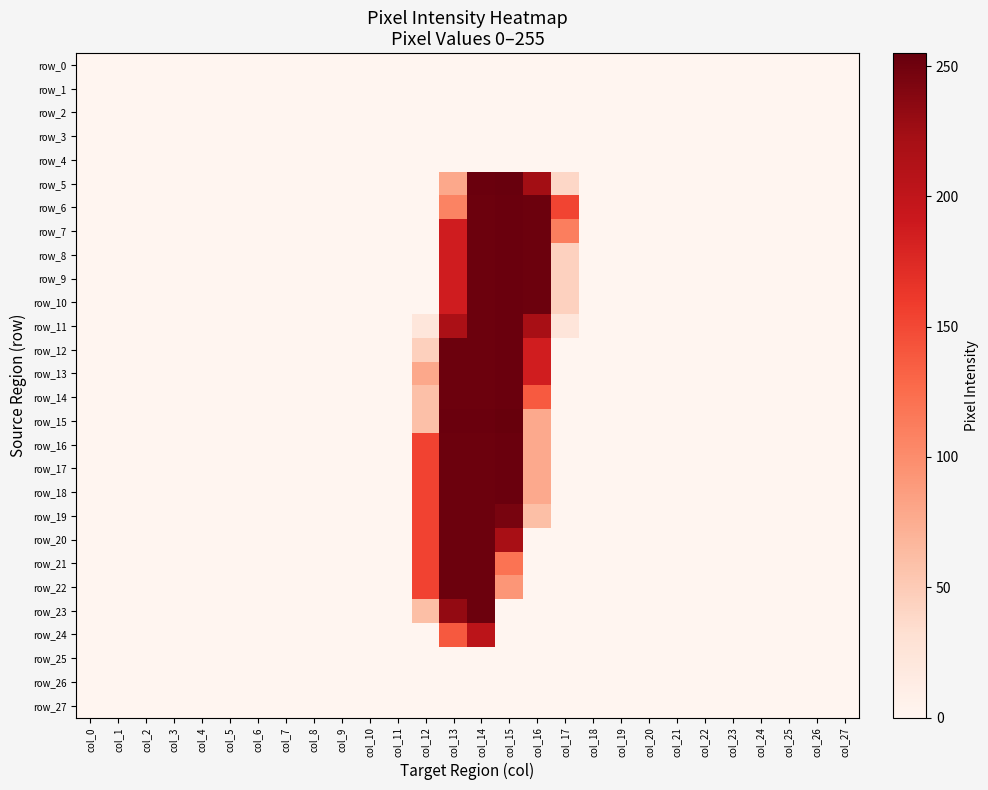

Reading left to right, list all the values displayed in this chart.

row_0: 0	0	0	0	0	0	0	0	0	0	0	0	0	0	0	0	0	0	0	0	0	0	0	0	0	0	0	0
row_1: 0	0	0	0	0	0	0	0	0	0	0	0	0	0	0	0	0	0	0	0	0	0	0	0	0	0	0	0
row_2: 0	0	0	0	0	0	0	0	0	0	0	0	0	0	0	0	0	0	0	0	0	0	0	0	0	0	0	0
row_3: 0	0	0	0	0	0	0	0	0	0	0	0	0	0	0	0	0	0	0	0	0	0	0	0	0	0	0	0
row_4: 0	0	0	0	0	0	0	0	0	0	0	0	0	0	0	0	0	0	0	0	0	0	0	0	0	0	0	0
row_5: 0	0	0	0	0	0	0	0	0	0	0	0	0	78	253	254	224	39	0	0	0	0	0	0	0	0	0	0
row_6: 0	0	0	0	0	0	0	0	0	0	0	0	0	107	252	253	252	153	0	0	0	0	0	0	0	0	0	0
row_7: 0	0	0	0	0	0	0	0	0	0	0	0	0	187	252	253	252	111	0	0	0	0	0	0	0	0	0	0
row_8: 0	0	0	0	0	0	0	0	0	0	0	0	0	187	252	253	252	44	0	0	0	0	0	0	0	0	0	0
row_9: 0	0	0	0	0	0	0	0	0	0	0	0	0	187	252	253	252	44	0	0	0	0	0	0	0	0	0	0
row_10: 0	0	0	0	0	0	0	0	0	0	0	0	0	187	252	253	252	44	0	0	0	0	0	0	0	0	0	0
row_11: 0	0	0	0	0	0	0	0	0	0	0	0	22	218	252	253	220	23	0	0	0	0	0	0	0	0	0	0
row_12: 0	0	0	0	0	0	0	0	0	0	0	0	45	252	252	253	186	0	0	0	0	0	0	0	0	0	0	0
row_13: 0	0	0	0	0	0	0	0	0	0	0	0	78	252	252	253	186	0	0	0	0	0	0	0	0	0	0	0
row_14: 0	0	0	0	0	0	0	0	0	0	0	0	59	252	252	253	138	0	0	0	0	0	0	0	0	0	0	0
row_15: 0	0	0	0	0	0	0	0	0	0	0	0	59	253	253	255	77	0	0	0	0	0	0	0	0	0	0	0
row_16: 0	0	0	0	0	0	0	0	0	0	0	0	154	252	252	253	77	0	0	0	0	0	0	0	0	0	0	0
row_17: 0	0	0	0	0	0	0	0	0	0	0	0	154	252	252	253	77	0	0	0	0	0	0	0	0	0	0	0
row_18: 0	0	0	0	0	0	0	0	0	0	0	0	154	252	252	253	77	0	0	0	0	0	0	0	0	0	0	0
row_19: 0	0	0	0	0	0	0	0	0	0	0	0	154	252	252	246	60	0	0	0	0	0	0	0	0	0	0	0
row_20: 0	0	0	0	0	0	0	0	0	0	0	0	154	252	252	220	0	0	0	0	0	0	0	0	0	0	0	0
row_21: 0	0	0	0	0	0	0	0	0	0	0	0	154	252	252	120	0	0	0	0	0	0	0	0	0	0	0	0
row_22: 0	0	0	0	0	0	0	0	0	0	0	0	154	252	252	92	0	0	0	0	0	0	0	0	0	0	0	0
row_23: 0	0	0	0	0	0	0	0	0	0	0	0	60	232	252	0	0	0	0	0	0	0	0	0	0	0	0	0
row_24: 0	0	0	0	0	0	0	0	0	0	0	0	0	139	204	0	0	0	0	0	0	0	0	0	0	0	0	0
row_25: 0	0	0	0	0	0	0	0	0	0	0	0	0	0	0	0	0	0	0	0	0	0	0	0	0	0	0	0
row_26: 0	0	0	0	0	0	0	0	0	0	0	0	0	0	0	0	0	0	0	0	0	0	0	0	0	0	0	0
row_27: 0	0	0	0	0	0	0	0	0	0	0	0	0	0	0	0	0	0	0	0	0	0	0	0	0	0	0	0